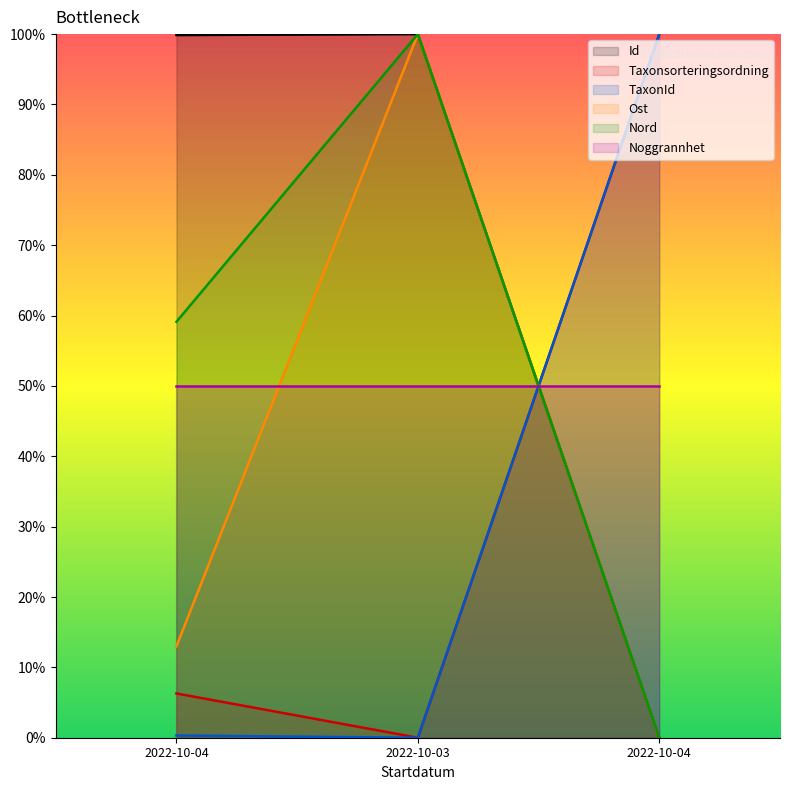

What is the difference between the Id values at 2022-10-04 and 2022-10-04?

99.9